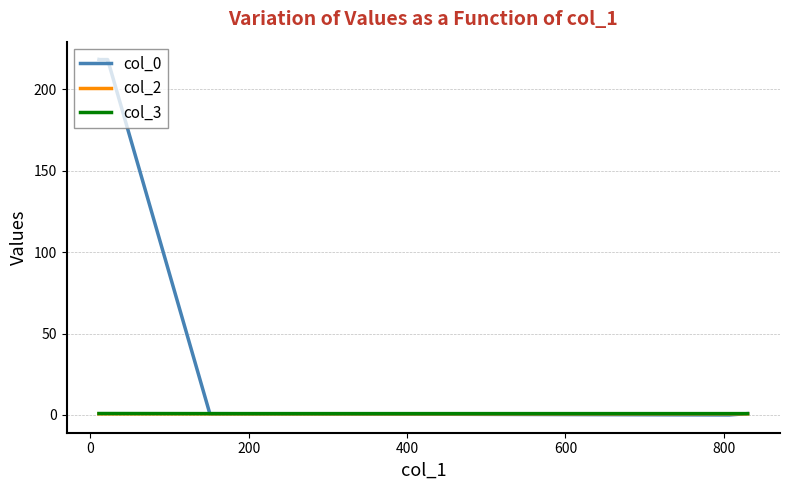

Rank the series by their maximum value, from highest to lowest.

col_0, col_3, col_2